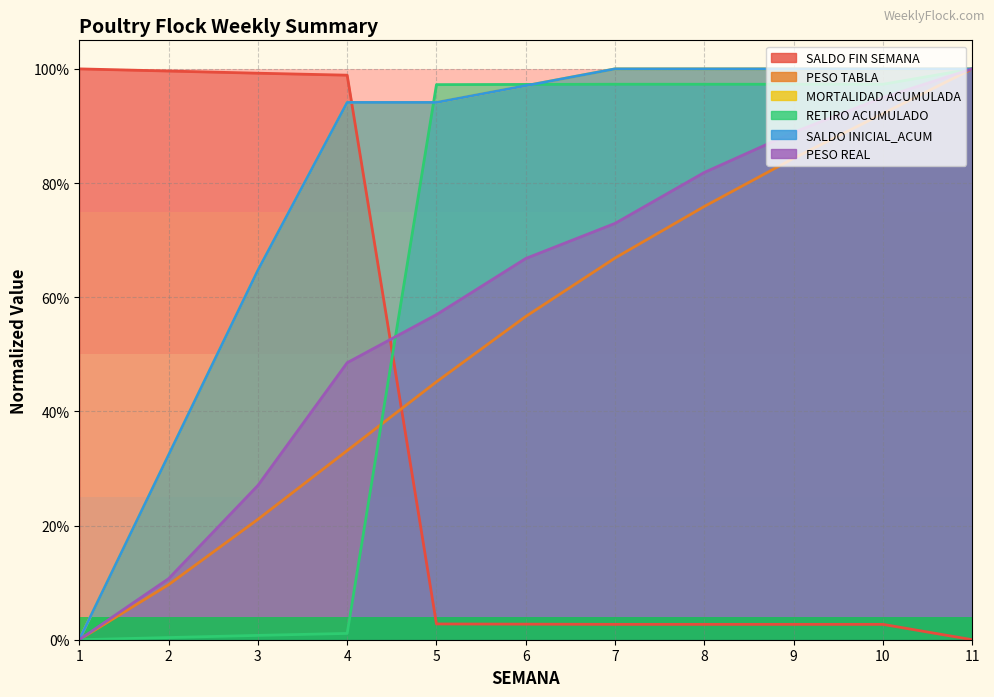

Reading left to right, list all the values displayed in this chart.

SALDO FIN SEMANA: 1.0	1.0	1.0	1.0	0.0	0.0	0.0	0.0	0.0	0.0	0.0
PESO TABLA: 0.0	0.1	0.2	0.3	0.5	0.6	0.7	0.8	0.8	0.9	1.0
MORTALIDAD ACUMULADA: 0.0	0.3	0.6	0.9	0.9	1.0	1.0	1.0	1.0	1.0	1.0
RETIRO ACUMULADO: 0.0	0.0	0.0	0.0	1.0	1.0	1.0	1.0	1.0	1.0	1.0
SALDO INICIAL_ACUM: 0.0	0.3	0.6	0.9	0.9	1.0	1.0	1.0	1.0	1.0	1.0
PESO REAL: 0.0	0.1	0.3	0.5	0.6	0.7	0.7	0.8	0.9	0.9	1.0